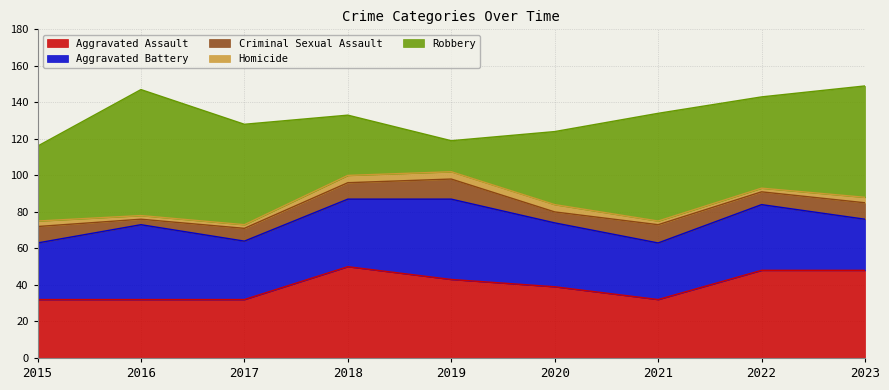

Rank the series at 2015 from lowest to highest value.

Homicide, Criminal Sexual Assault, Aggravated Battery, Aggravated Assault, Robbery